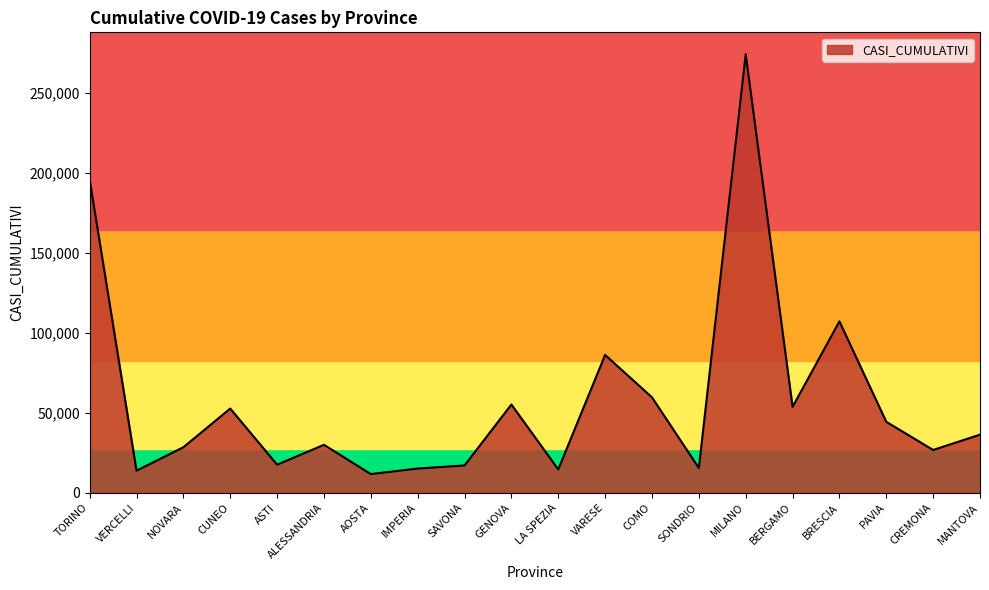

The value at SONDRIO is 15443. True or false?

True